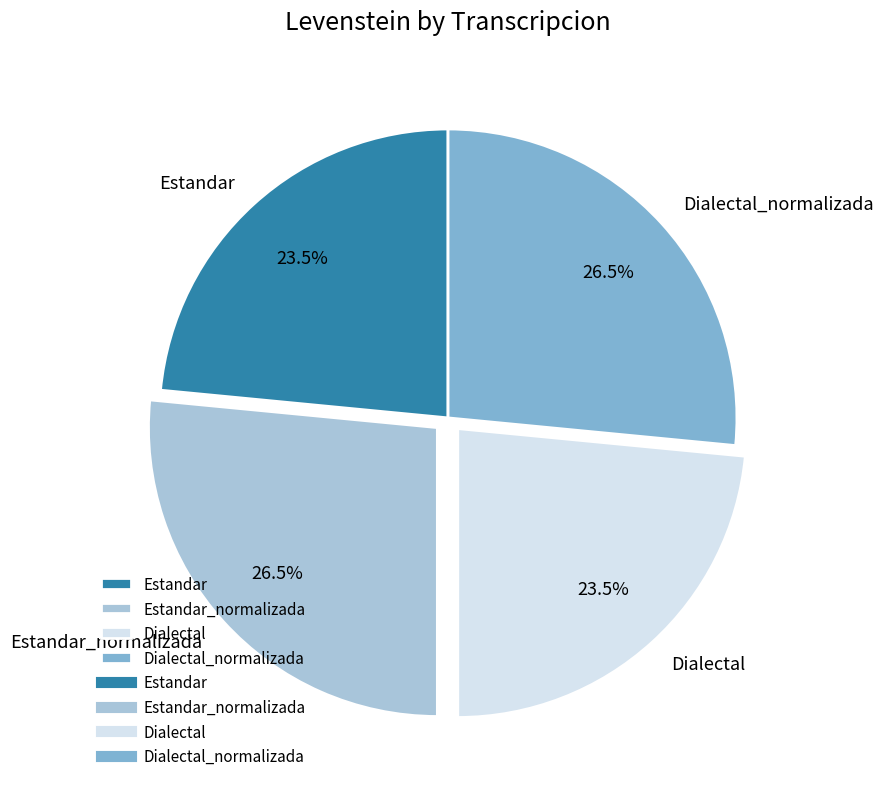

To the nearest percent, what is the average slice percentage?

25%